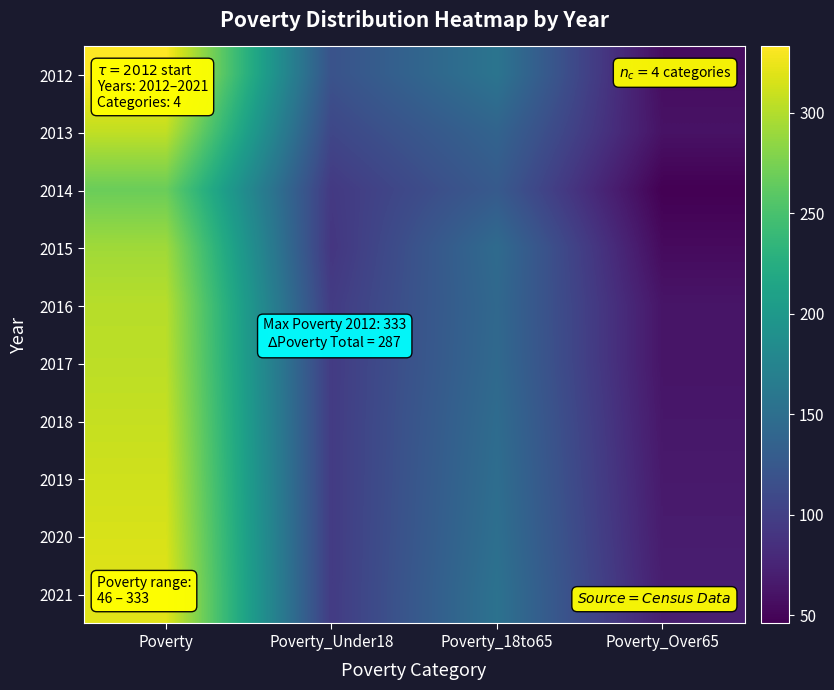

Reading left to right, list all the values displayed in this chart.

2012: Poverty=333	Poverty_Under18=119	Poverty_18to65=157	Poverty_Over65=56
2013: Poverty=306	Poverty_Under18=107	Poverty_18to65=138	Poverty_Over65=60
2014: Poverty=268	Poverty_Under18=94	Poverty_18to65=127	Poverty_Over65=46
2015: Poverty=292	Poverty_Under18=91	Poverty_18to65=146	Poverty_Over65=54
2016: Poverty=302	Poverty_Under18=96	Poverty_18to65=143	Poverty_Over65=62
2017: Poverty=304	Poverty_Under18=96	Poverty_18to65=144	Poverty_Over65=62
2018: Poverty=308	Poverty_Under18=96	Poverty_18to65=147	Poverty_Over65=64
2019: Poverty=312	Poverty_Under18=96	Poverty_18to65=149	Poverty_Over65=66
2020: Poverty=316	Poverty_Under18=96	Poverty_18to65=151	Poverty_Over65=68
2021: Poverty=320	Poverty_Under18=96	Poverty_18to65=154	Poverty_Over65=70